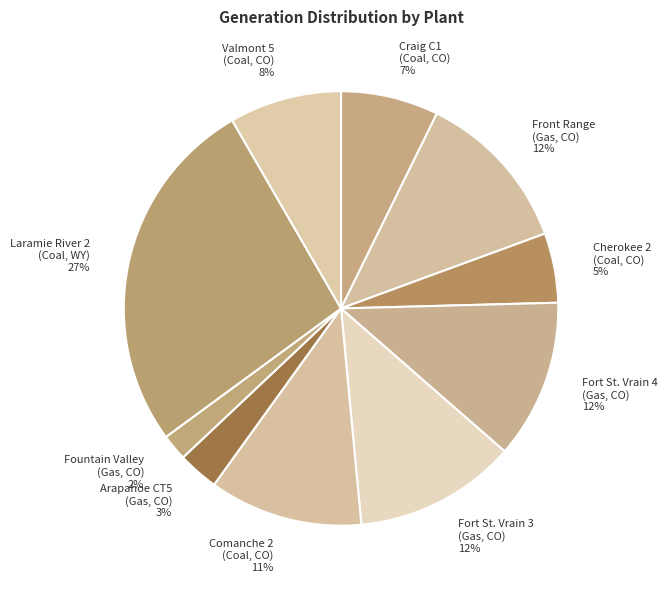

True or false: Laramie River 2 (Coal, WY) accounts for 27% of the total.

True